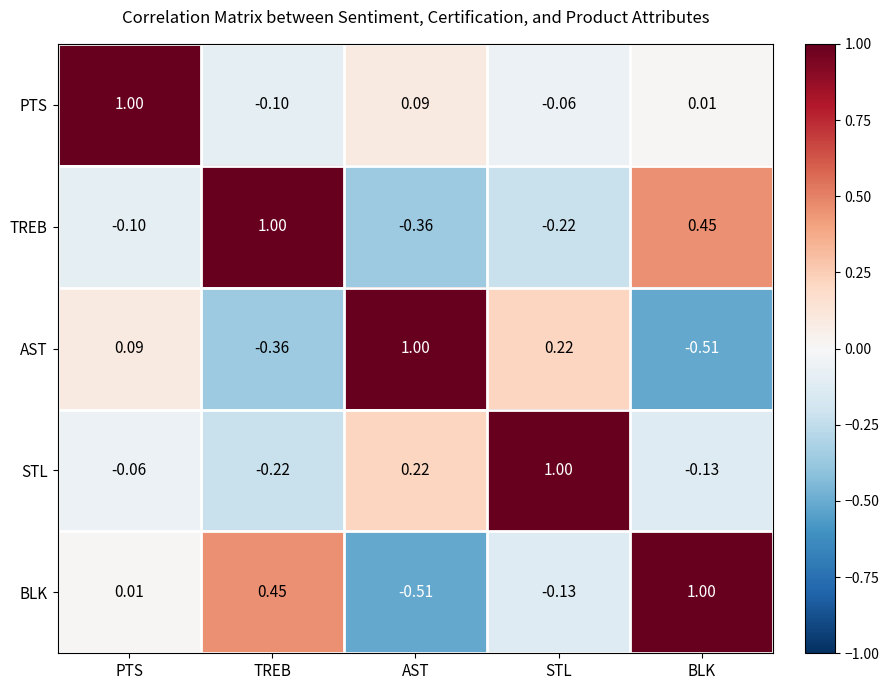

Which category has the highest value in the PTS series?

PTS